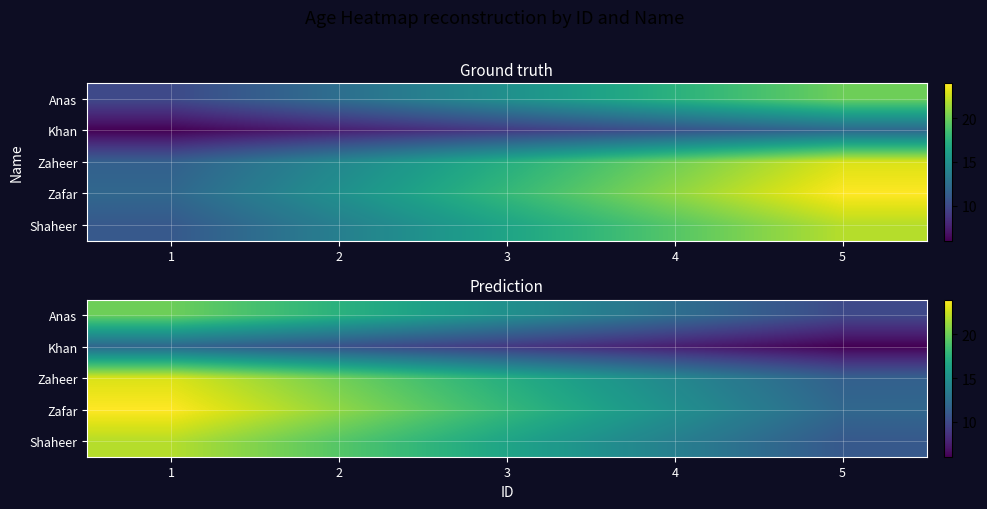

Between 2 and 5, which is larger?

2